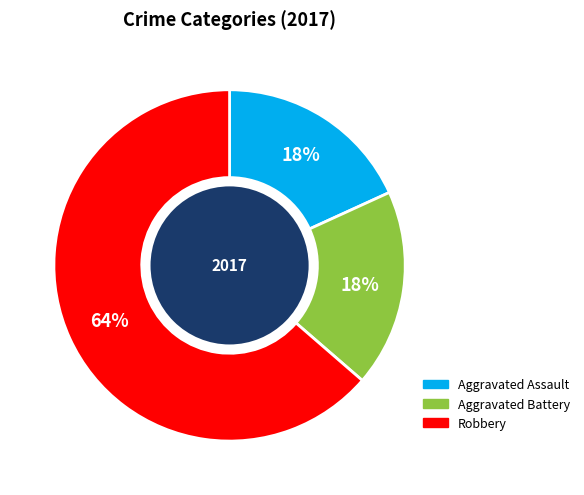

Do Robbery and Aggravated Assault together represent more than half of the pie?

Yes